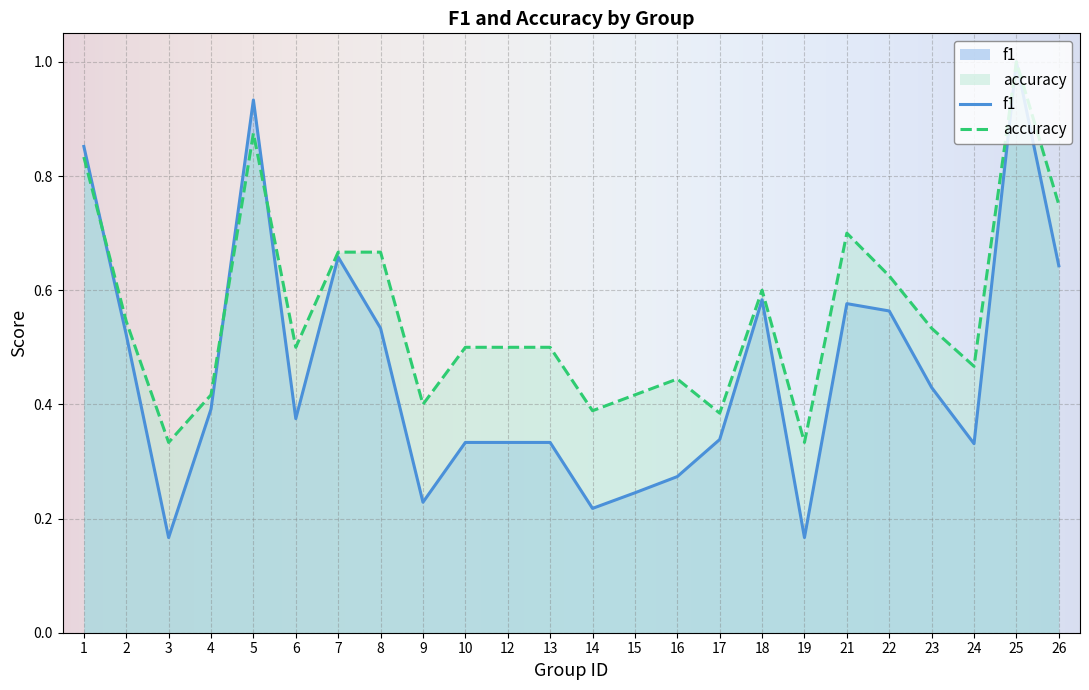

What is the maximum value for f1?

1.0